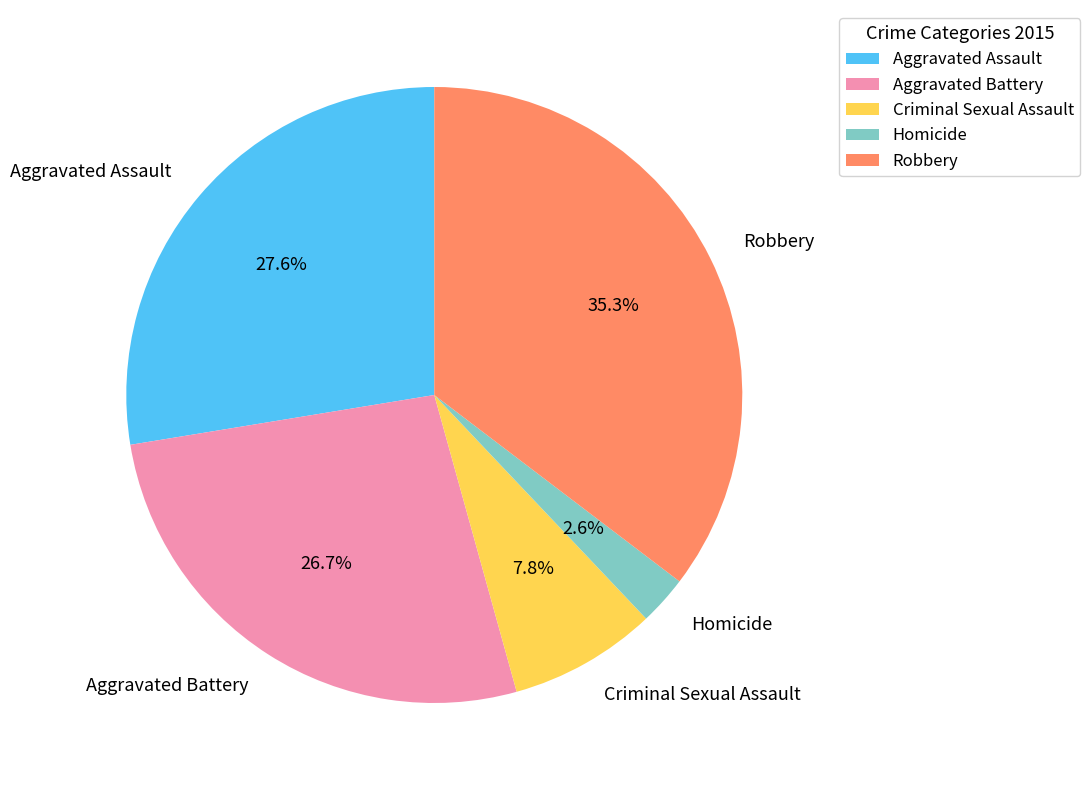

What percentage do Aggravated Battery and Criminal Sexual Assault together represent?

34.5%